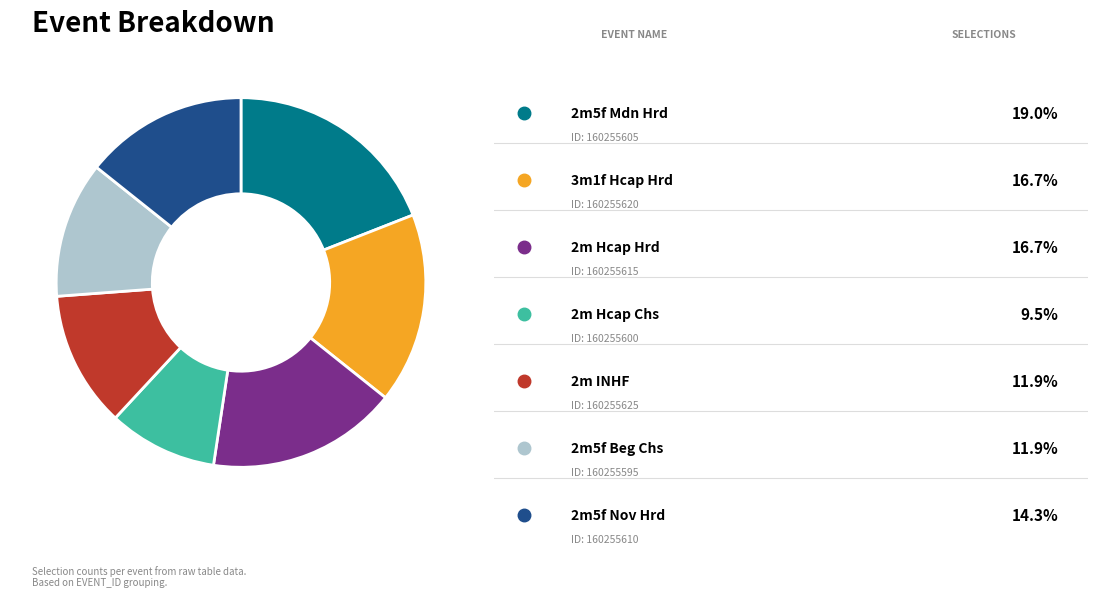

Does any single category account for the majority?

No